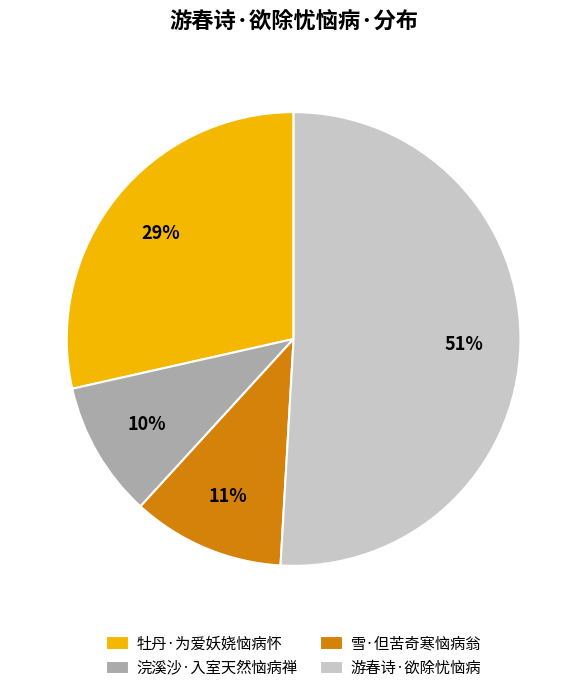

Rank the categories by value from lowest to highest.

浣溪沙·入室天然恼病禅, 雪·但苦奇寒恼病翁, 牡丹·为爱妖娆恼病怀, 游春诗·欲除忧恼病